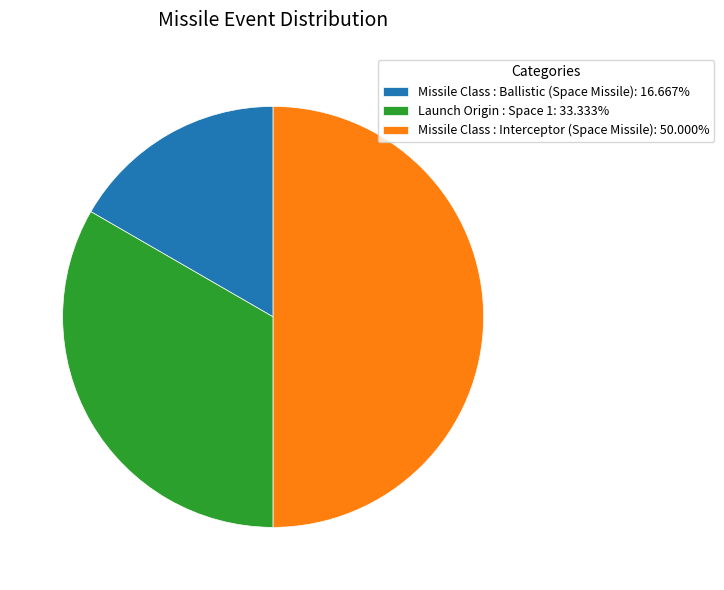

Does Launch Origin : Space 1: 33.333% represent more than half of the total?

No